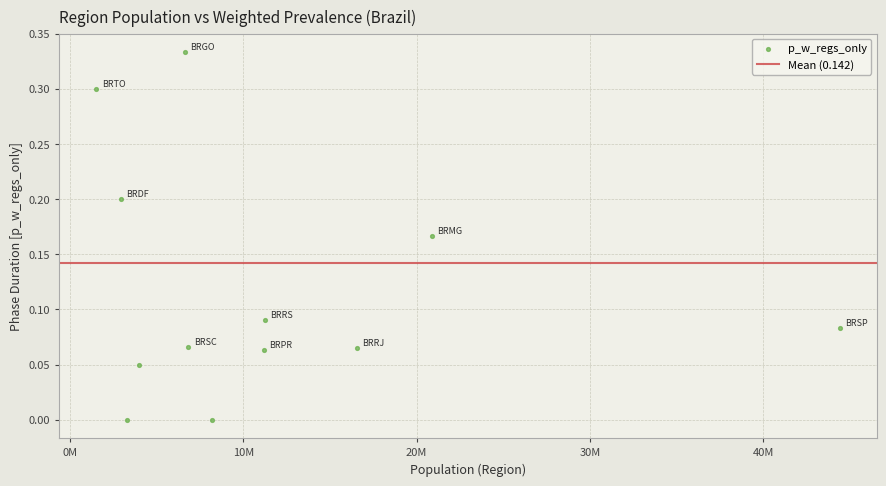

What is the range of X values (max minus min)?

42881358.0